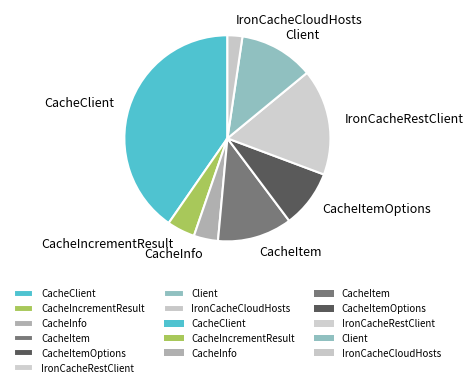

The CacheItem slice represents 24% of the pie. True or false?

False